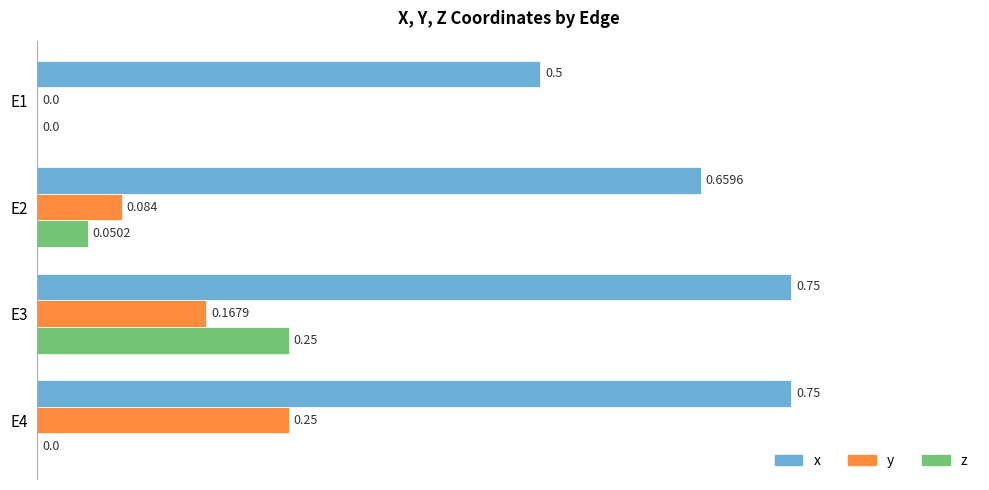

How many distinct data groups are displayed?

3